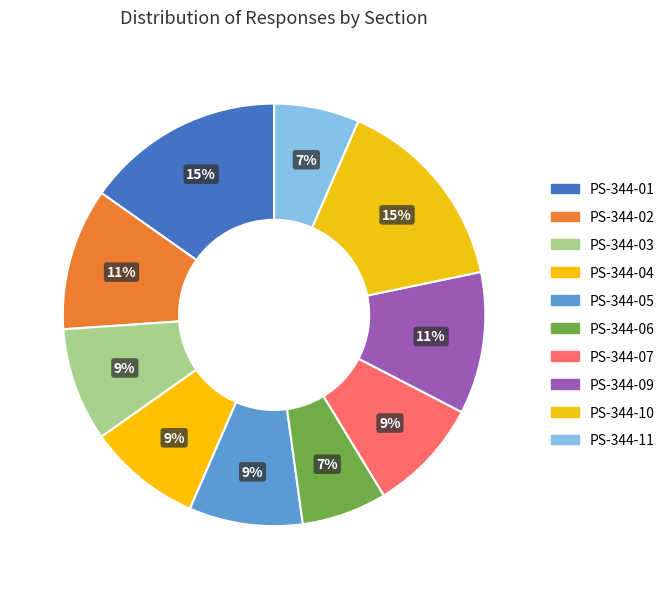

How many slices are in this pie chart?

10